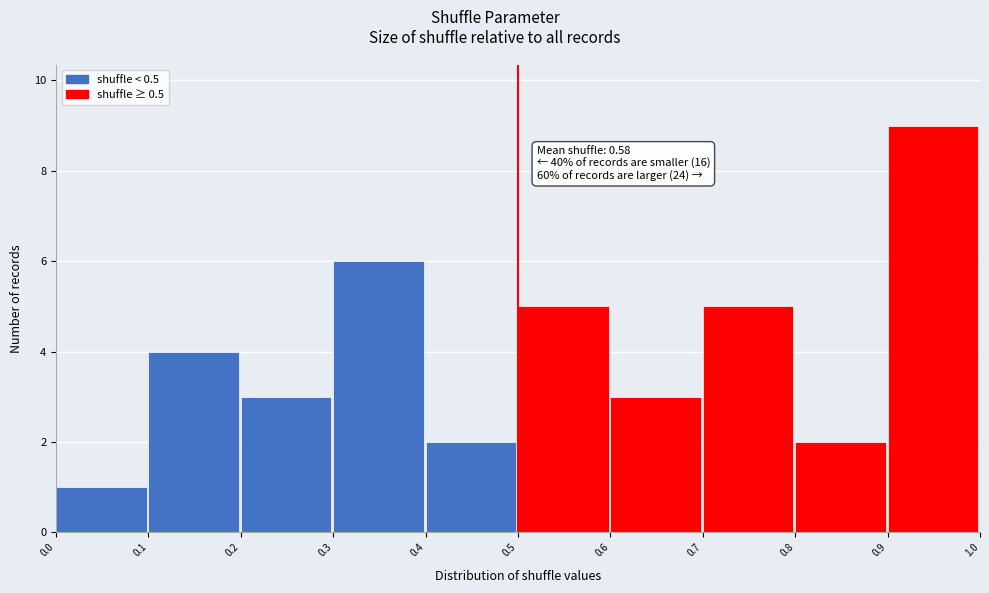

Which range on the x-axis has the tallest bar?

0.9 to 1.0